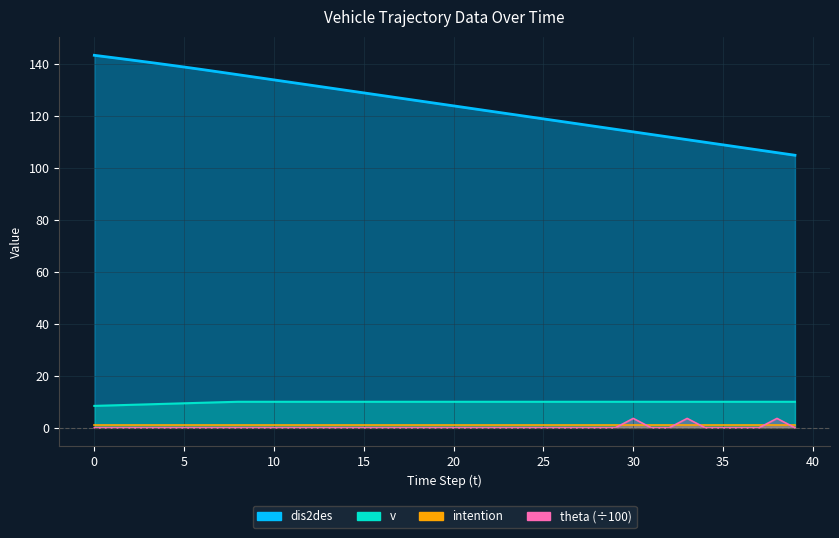

What is the lowest value of the v series?

8.4